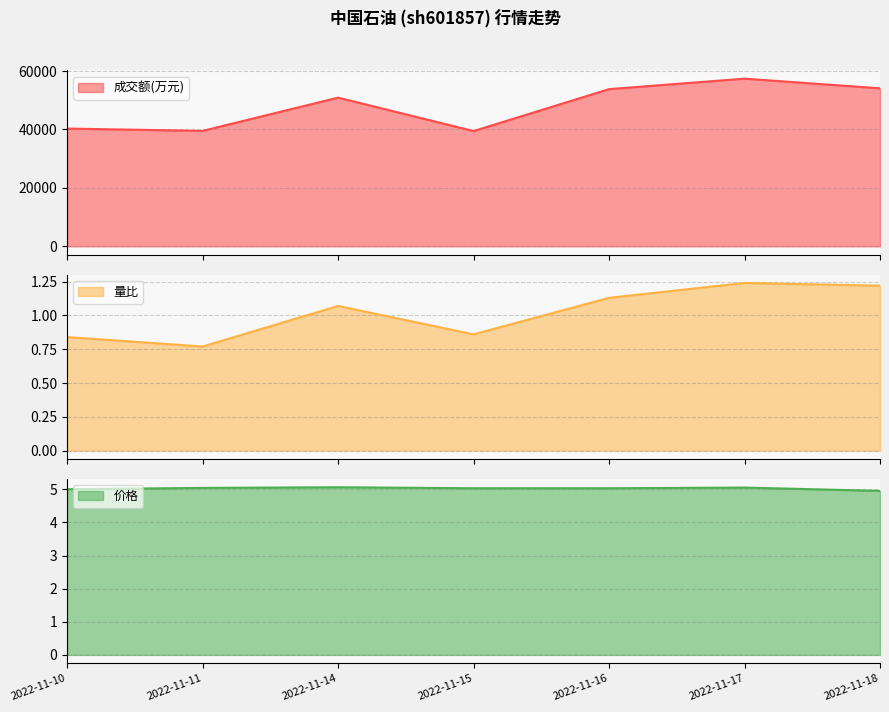

Which series changed the most between 2022-11-15 and 2022-11-17?

成交额(万元)